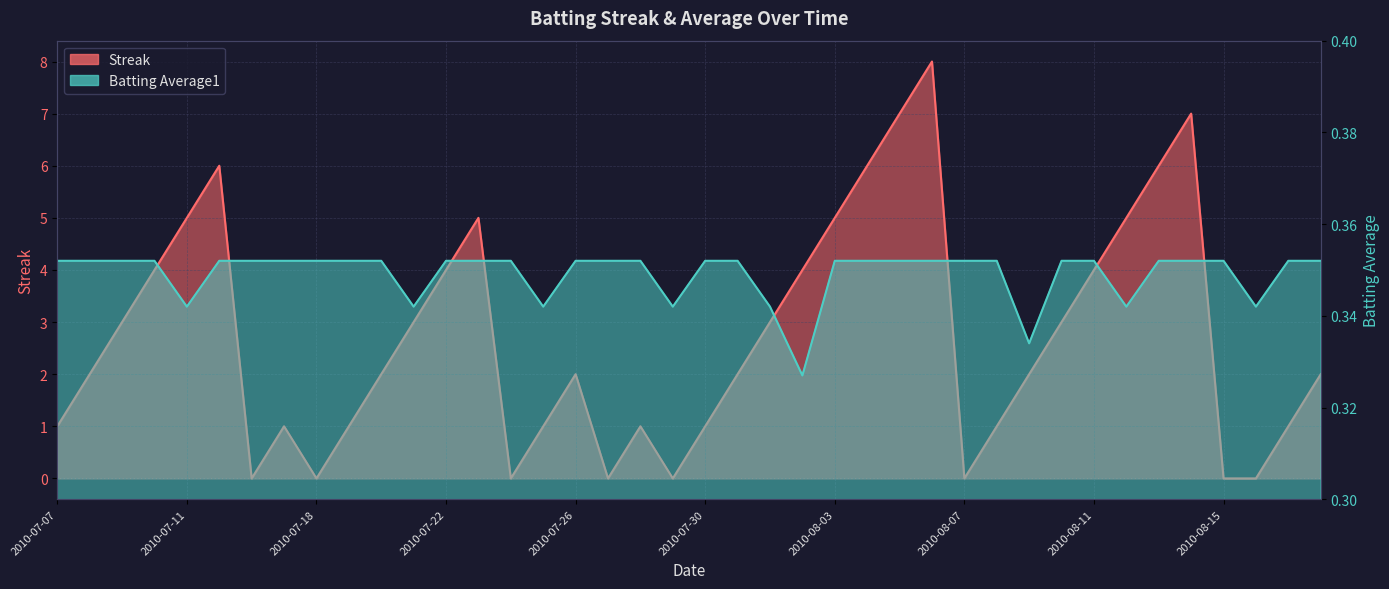

Reading left to right, transcribe all the data shown in this chart.

Streak: 1.0	2.0	3.0	4.0	5.0	6.0	0.0	1.0	0.0	1.0	2.0	3.0	4.0	5.0	0.0	1.0	2.0	0.0	1.0	0.0	1.0	2.0	3.0	4.0	5.0	6.0	7.0	8.0	0.0	1.0	2.0	3.0	4.0	5.0	6.0	7.0	0.0	0.0	1.0	2.0
Batting Average1: 0.4	0.4	0.4	0.4	0.3	0.4	0.4	0.4	0.4	0.4	0.4	0.3	0.4	0.4	0.4	0.3	0.4	0.4	0.4	0.3	0.4	0.4	0.3	0.3	0.4	0.4	0.4	0.4	0.4	0.4	0.3	0.4	0.4	0.3	0.4	0.4	0.4	0.3	0.4	0.4